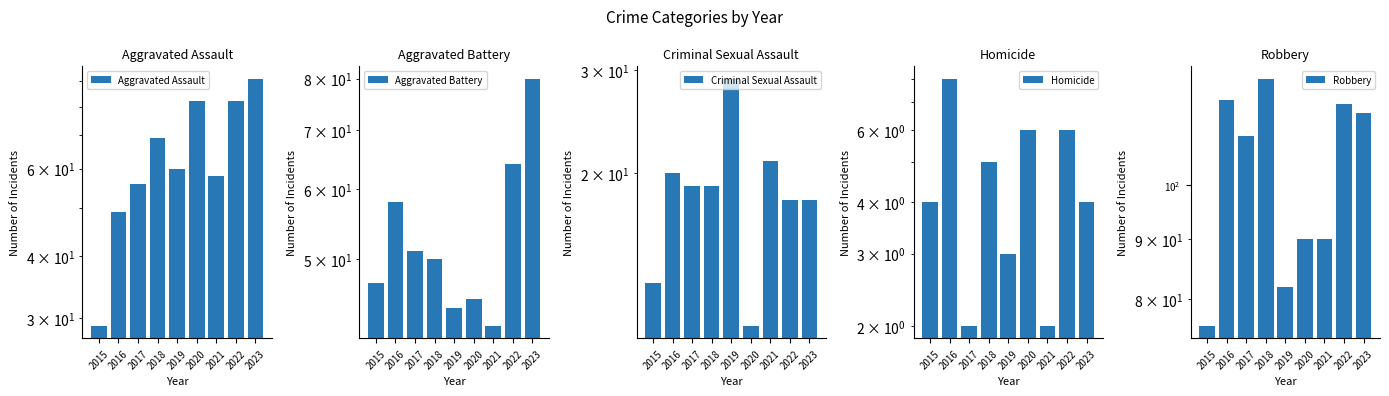

Which series has the largest total across all categories?

Robbery